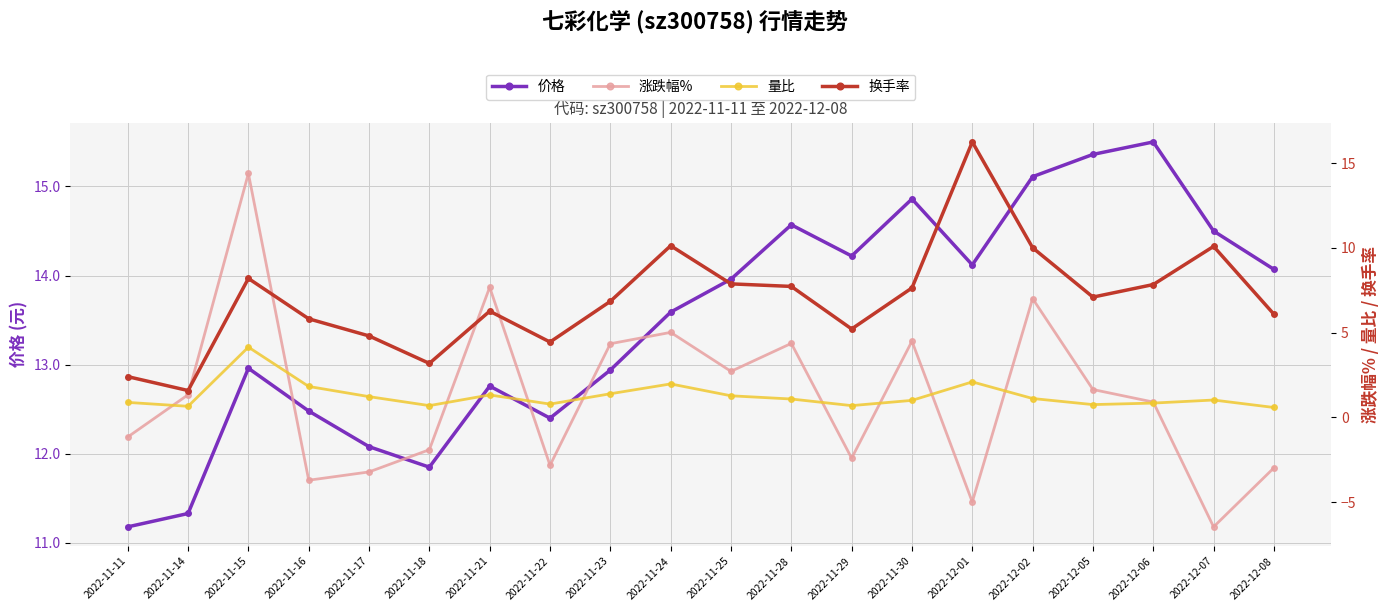

Reading left to right, transcribe all the data shown in this chart.

价格: 11.2	11.3	13.0	12.5	12.1	11.8	12.8	12.4	12.9	13.6	14.0	14.6	14.2	14.9	14.1	15.1	15.4	15.5	14.5	14.1
涨跌幅%: -1.1	1.3	14.4	-3.7	-3.2	-1.9	7.7	-2.8	4.3	5.0	2.7	4.4	-2.4	4.5	-5.0	7.0	1.6	0.9	-6.5	-3.0
量比: 0.9	0.7	4.2	1.8	1.2	0.7	1.3	0.8	1.4	2.0	1.3	1.1	0.7	1.0	2.1	1.1	0.8	0.8	1.0	0.6
换手率: 2.4	1.6	8.2	5.8	4.8	3.2	6.3	4.5	6.8	10.1	7.9	7.7	5.2	7.6	16.2	10.0	7.1	7.8	10.1	6.1